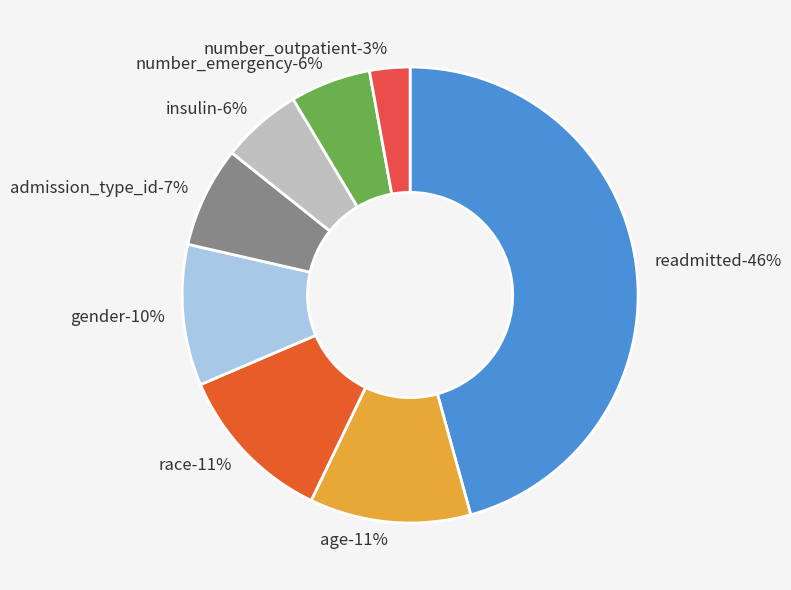

The number_emergency slice represents 1% of the pie. True or false?

False